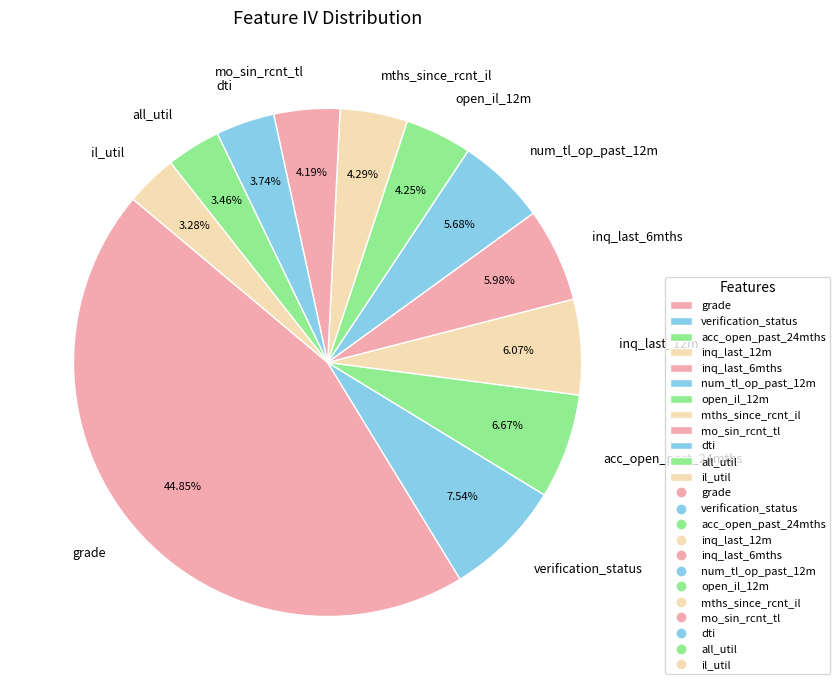

How many slices are in this pie chart?

12